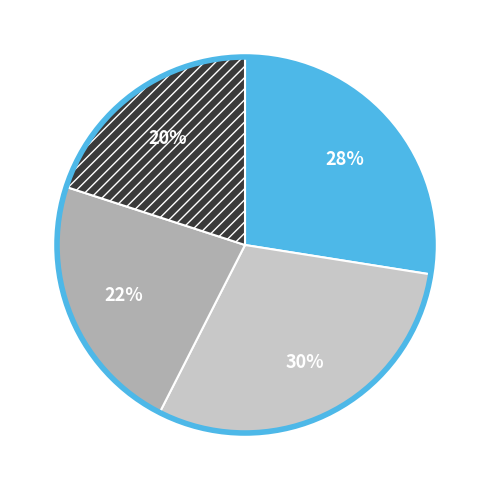

Is there a majority slice in this chart?

No